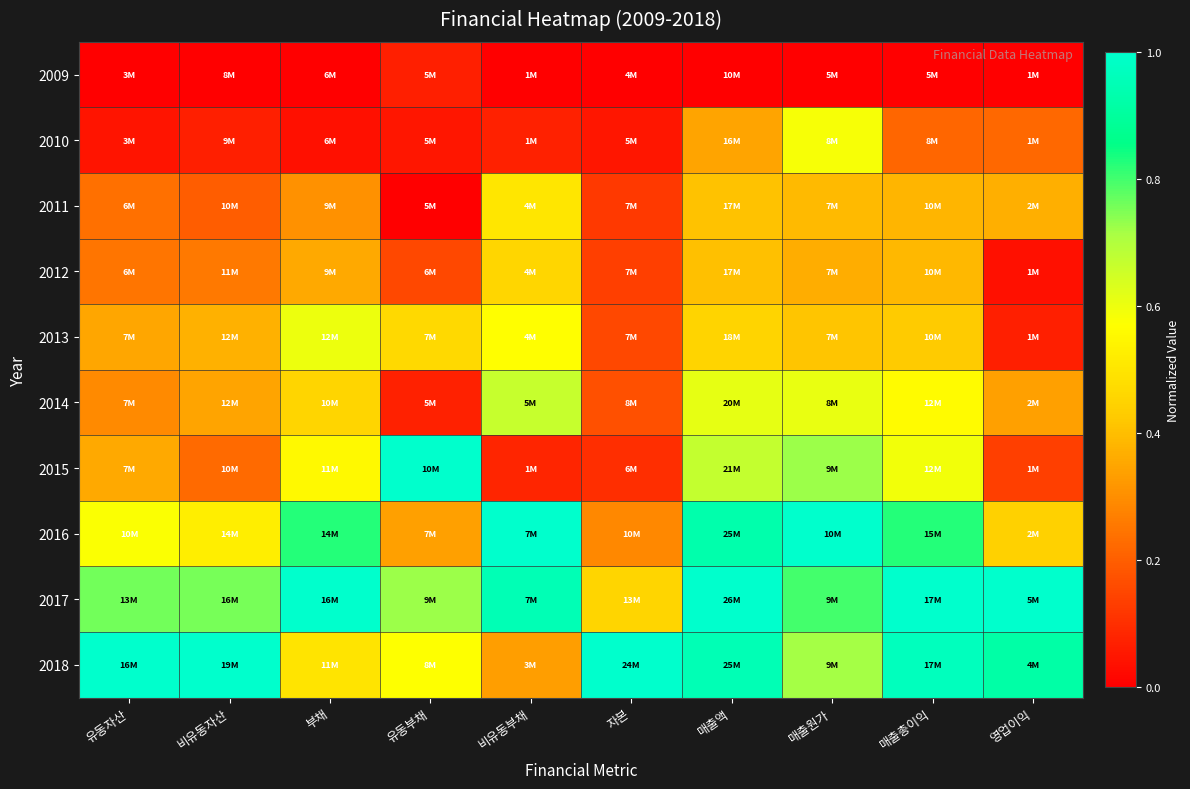

Reading left to right, extract all data points from this chart.

2009: 유동자산=0.0	비유동자산=0.0	부채=0.0	유동부채=0.1	비유동부채=0.0	자본=0.0	매출액=0.0	매출원가=0.0	매출총이익=0.0	영업이익=0.0
2010: 유동자산=0.0	비유동자산=0.1	부채=0.0	유동부채=0.0	비유동부채=0.1	자본=0.0	매출액=0.3	매출원가=0.6	매출총이익=0.2	영업이익=0.2
2011: 유동자산=0.2	비유동자산=0.2	부채=0.3	유동부채=0.0	비유동부채=0.5	자본=0.1	매출액=0.4	매출원가=0.4	매출총이익=0.4	영업이익=0.4
2012: 유동자산=0.2	비유동자산=0.3	부채=0.4	유동부채=0.2	비유동부채=0.5	자본=0.1	매출액=0.4	매출원가=0.4	매출총이익=0.4	영업이익=0.0
2013: 유동자산=0.3	비유동자산=0.4	부채=0.6	유동부채=0.5	비유동부채=0.6	자본=0.2	매출액=0.5	매출원가=0.4	매출총이익=0.4	영업이익=0.1
2014: 유동자산=0.3	비유동자산=0.3	부채=0.5	유동부채=0.1	비유동부채=0.7	자본=0.2	매출액=0.6	매출원가=0.6	매출총이익=0.6	영업이익=0.3
2015: 유동자산=0.4	비유동자산=0.2	부채=0.6	유동부채=1.0	비유동부채=0.1	자본=0.1	매출액=0.7	매출원가=0.7	매출총이익=0.6	영업이익=0.1
2016: 유동자산=0.6	비유동자산=0.5	부채=0.8	유동부채=0.3	비유동부채=1.0	자본=0.3	매출액=0.9	매출원가=1.0	매출총이익=0.8	영업이익=0.4
2017: 유동자산=0.8	비유동자산=0.8	부채=1.0	유동부채=0.7	비유동부채=1.0	자본=0.5	매출액=1.0	매출원가=0.8	매출총이익=1.0	영업이익=1.0
2018: 유동자산=1.0	비유동자산=1.0	부채=0.5	유동부채=0.6	비유동부채=0.3	자본=1.0	매출액=0.9	매출원가=0.7	매출총이익=1.0	영업이익=0.9